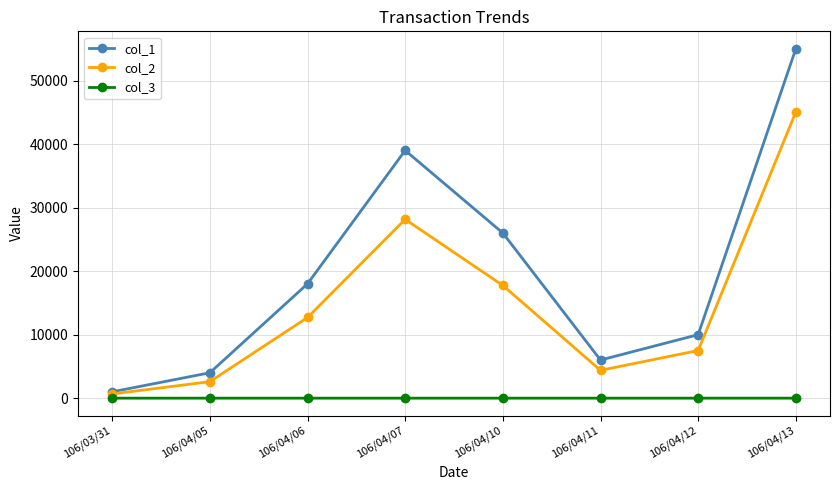

The value of col_1 at 106/04/13 is 55000.0. True or false?

True